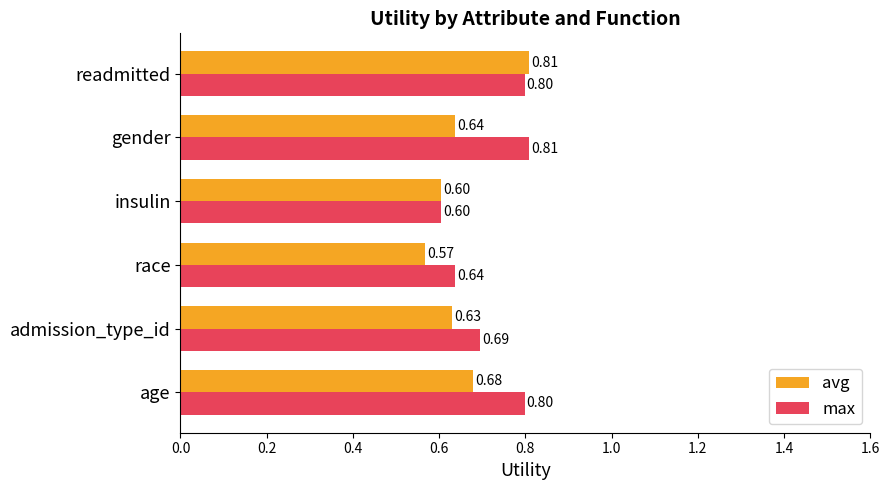

What is the sum of all max values?

4.3